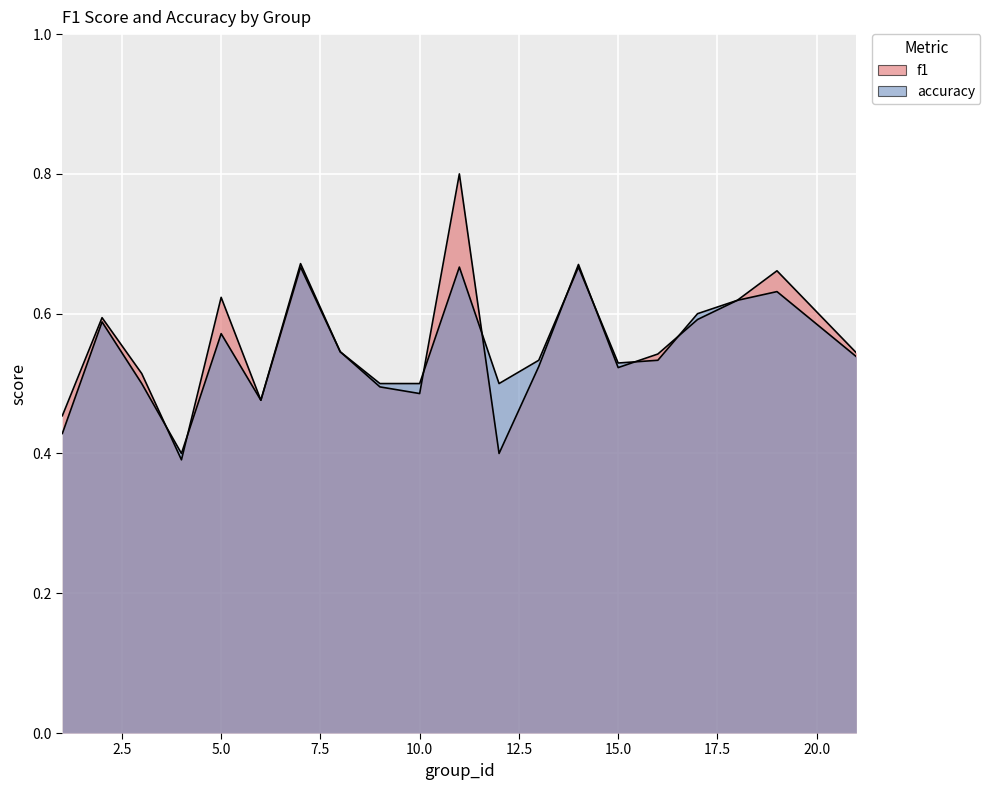

At which category is the sum across all series the highest?

11